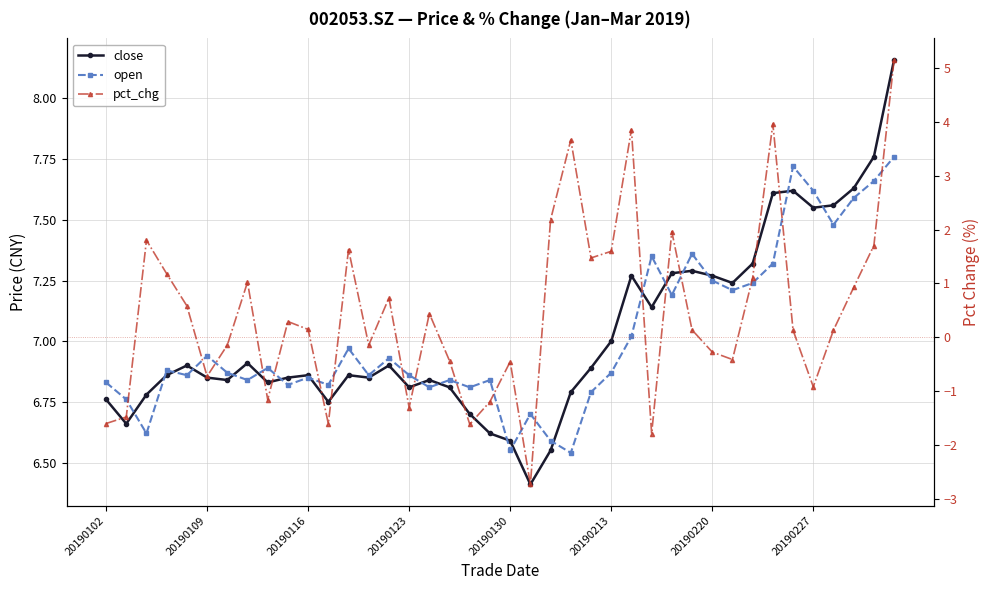

What is the sum of all open values?

280.7